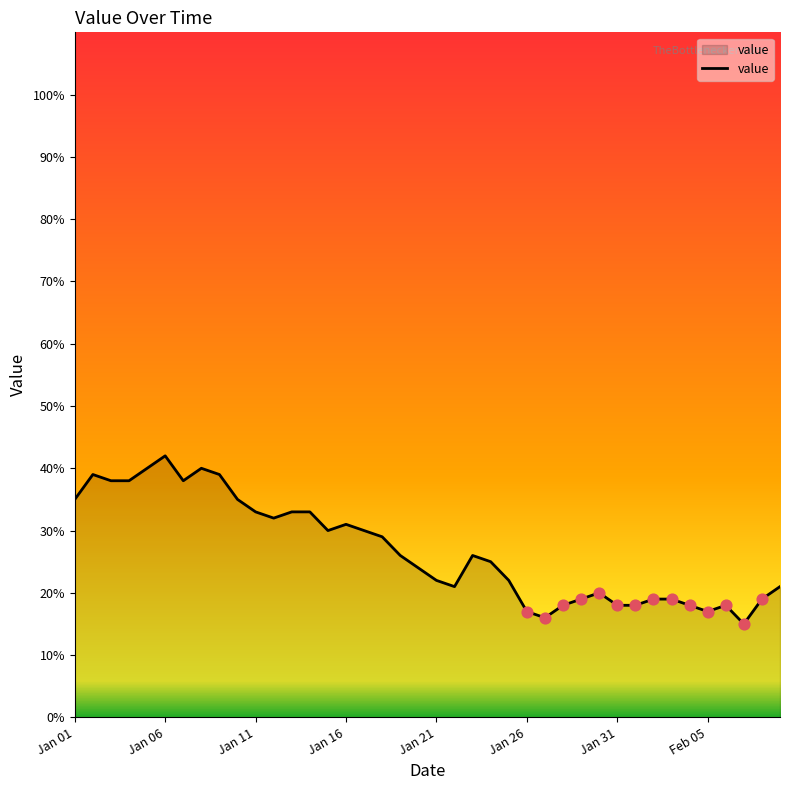

What is the greatest value displayed?

42